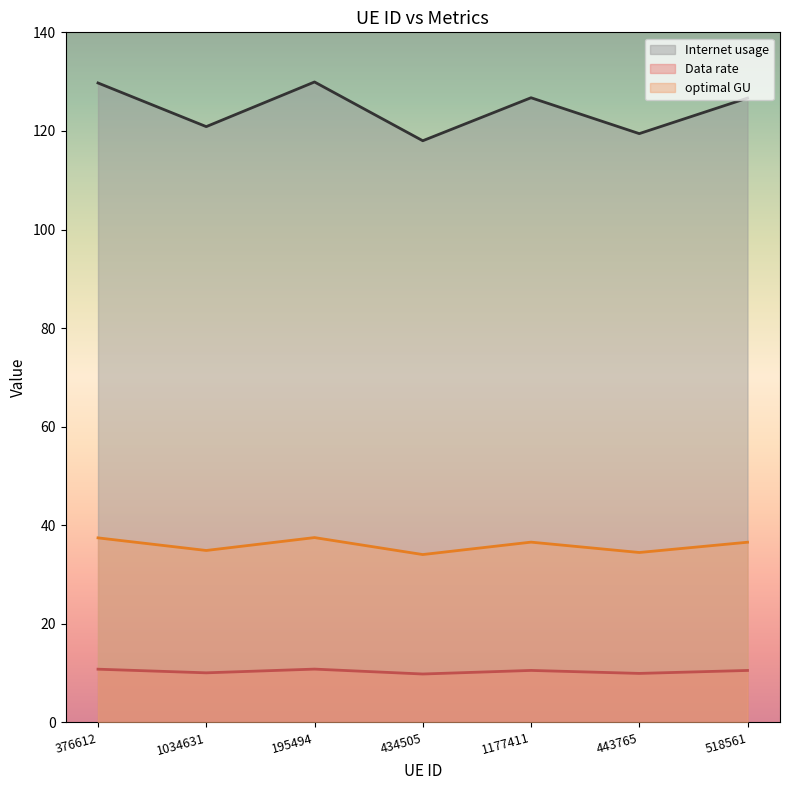

Reading left to right, what are all the values shown in this chart?

Internet usage: 129.7	120.9	129.9	118.0	126.7	119.5	126.7
Data rate: 37.4	34.9	37.5	34.1	36.6	34.5	36.6
optimal GU: 10.8	10.1	10.8	9.8	10.6	10.0	10.6